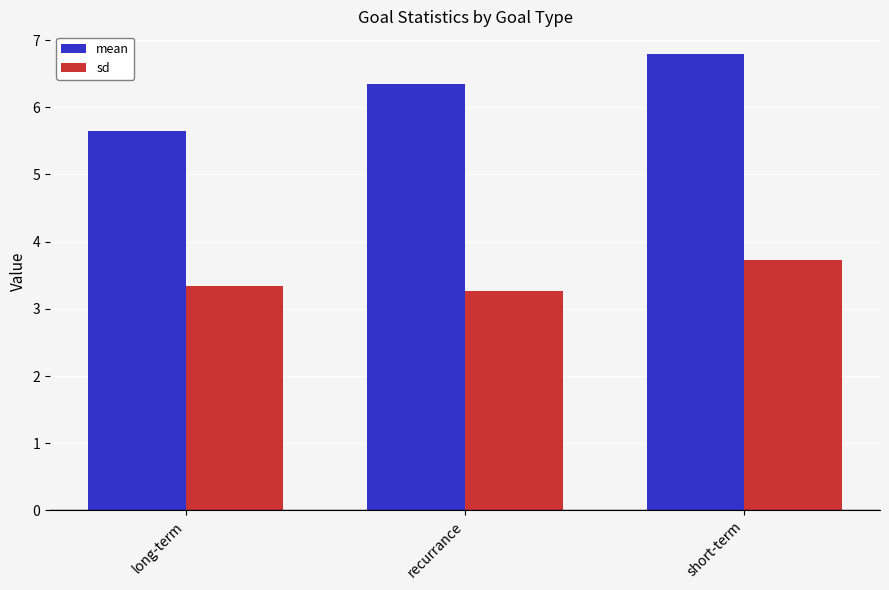

The mean series shows 10.5 at recurrance. True or false?

False